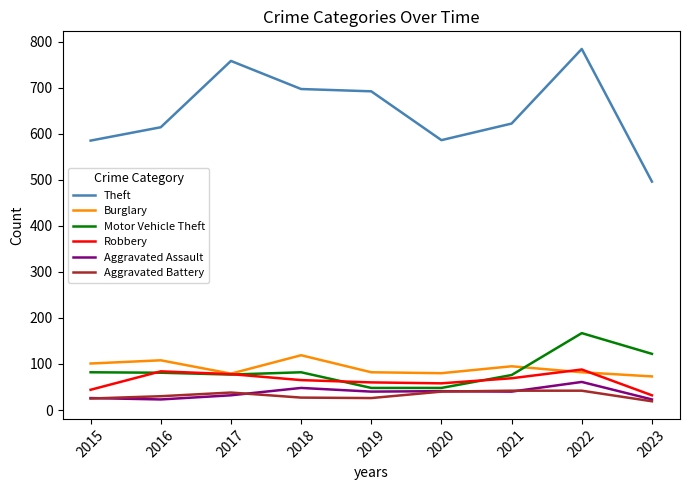

At which category does the chart reach its peak across all series?

2022